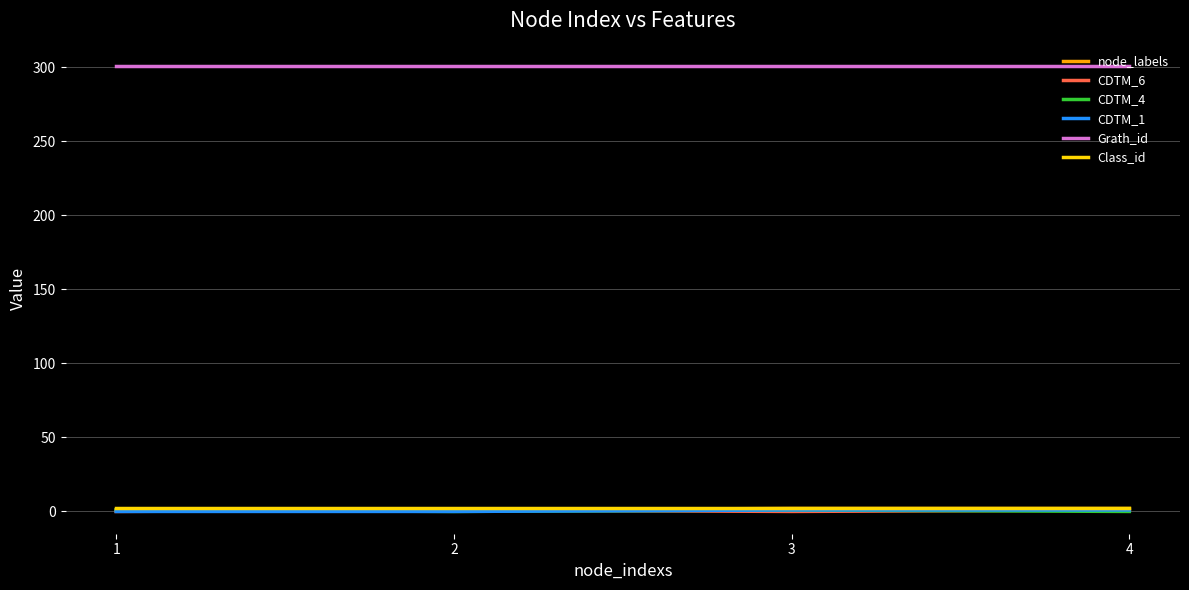

What is the lowest value of the Grath_id series?

301